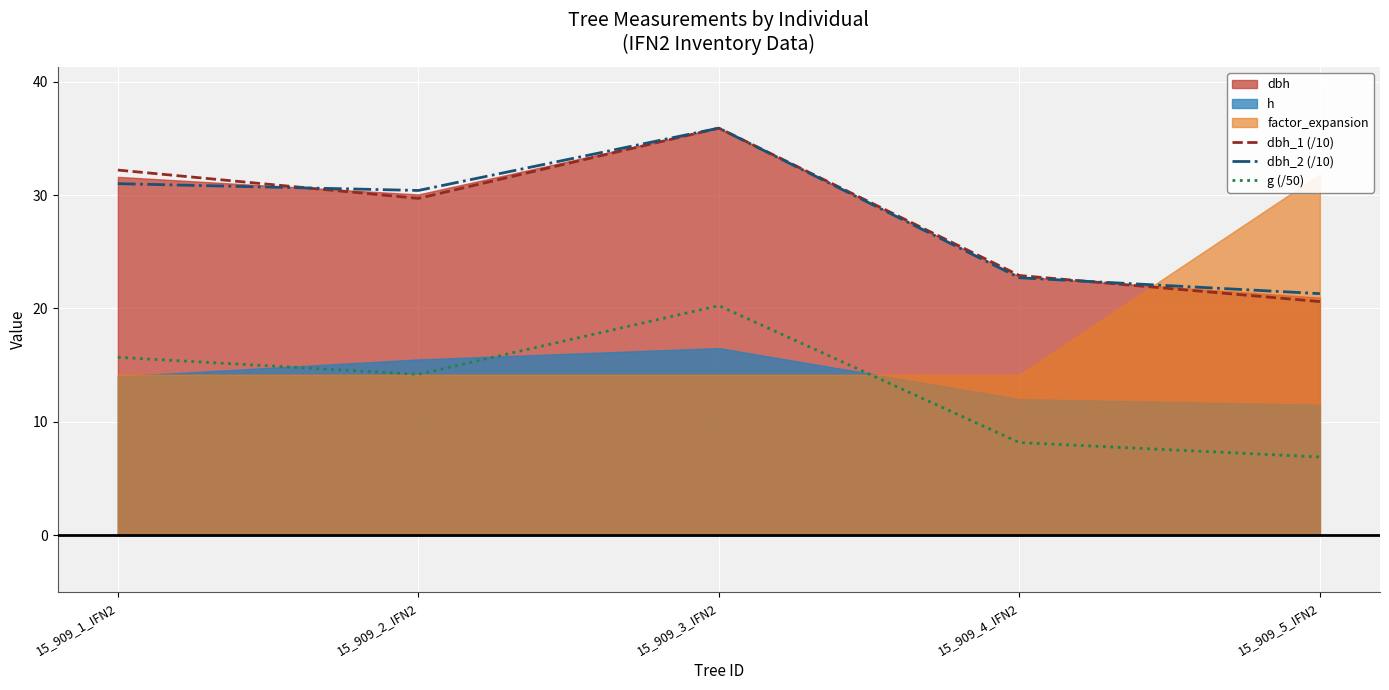

At which label is g (/50) closest to 13?

15_909_2_IFN2